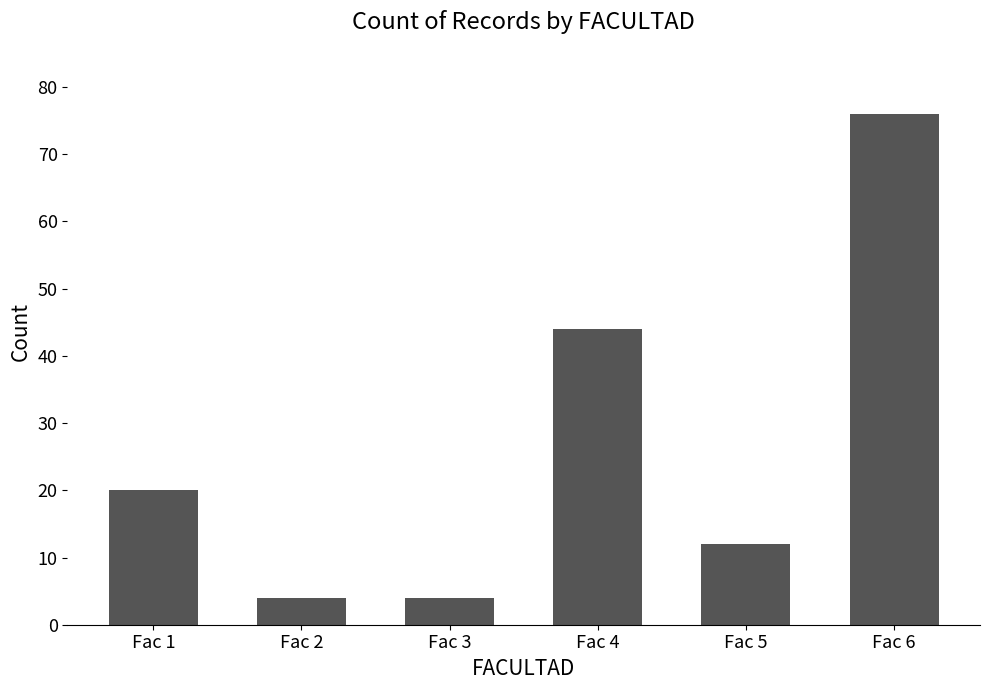

What is the value of the 2nd bar from the left?

4